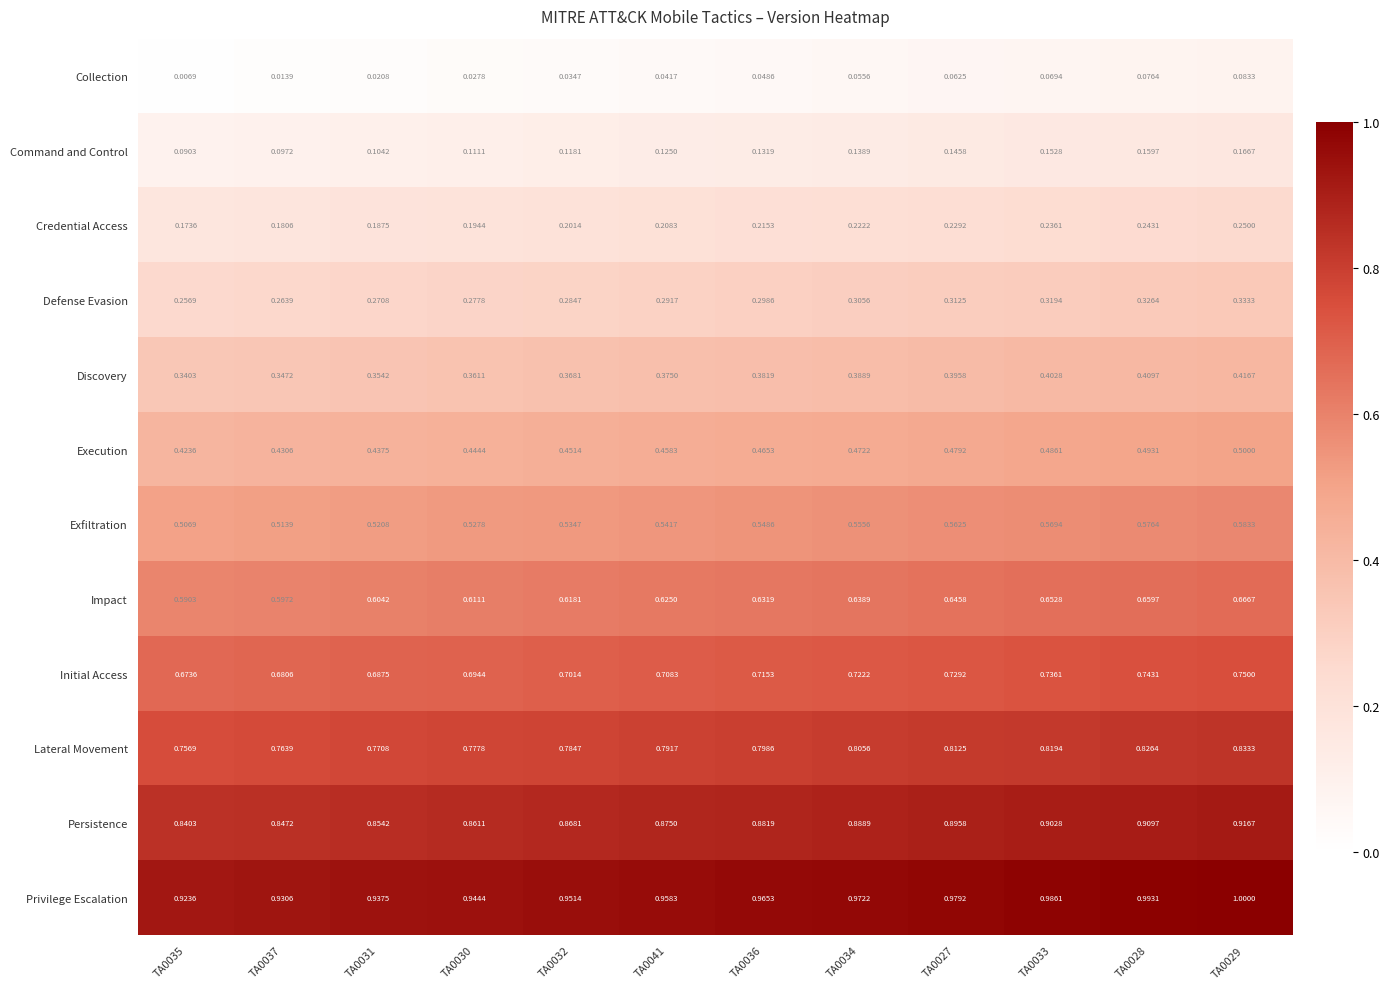

Which series has the largest total across all categories?

Privilege Escalation